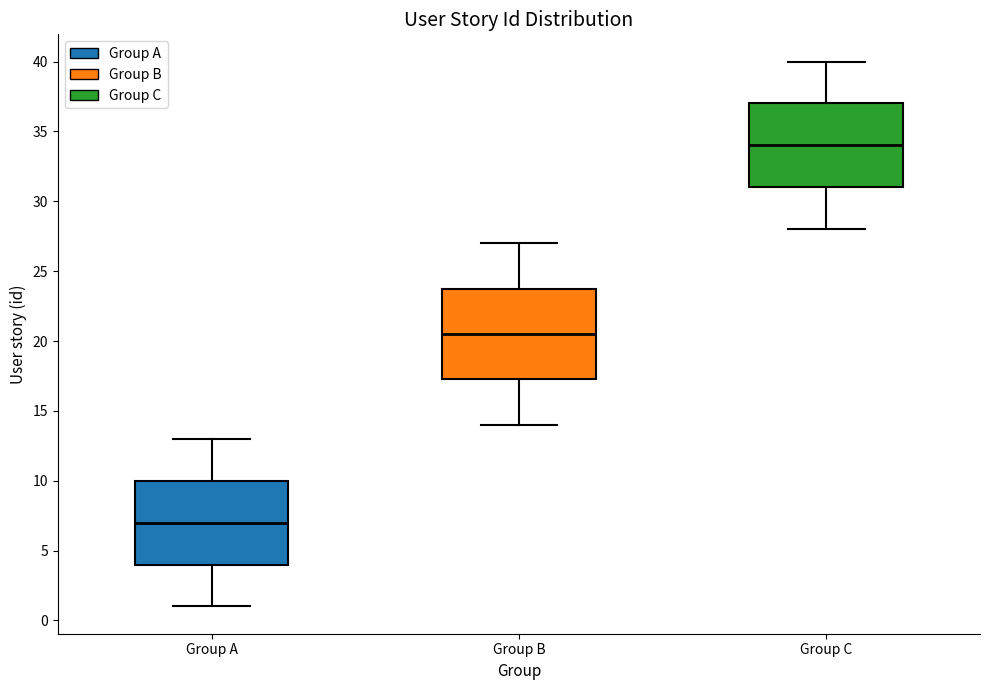

Where does the upper whisker of the box for Group C end on the y-axis? The values are not printed on the chart, so give them approximately, as read against the axis.

40.0